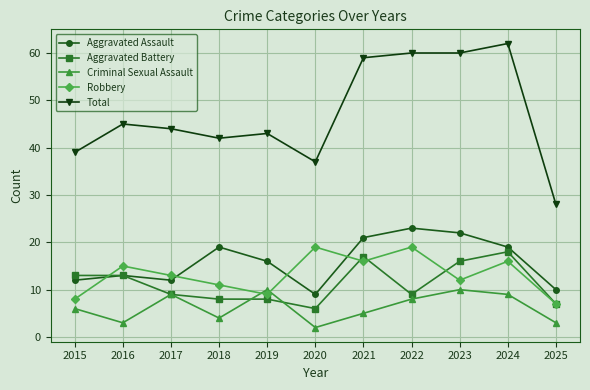

At which category does the chart reach its peak across all series?

2024